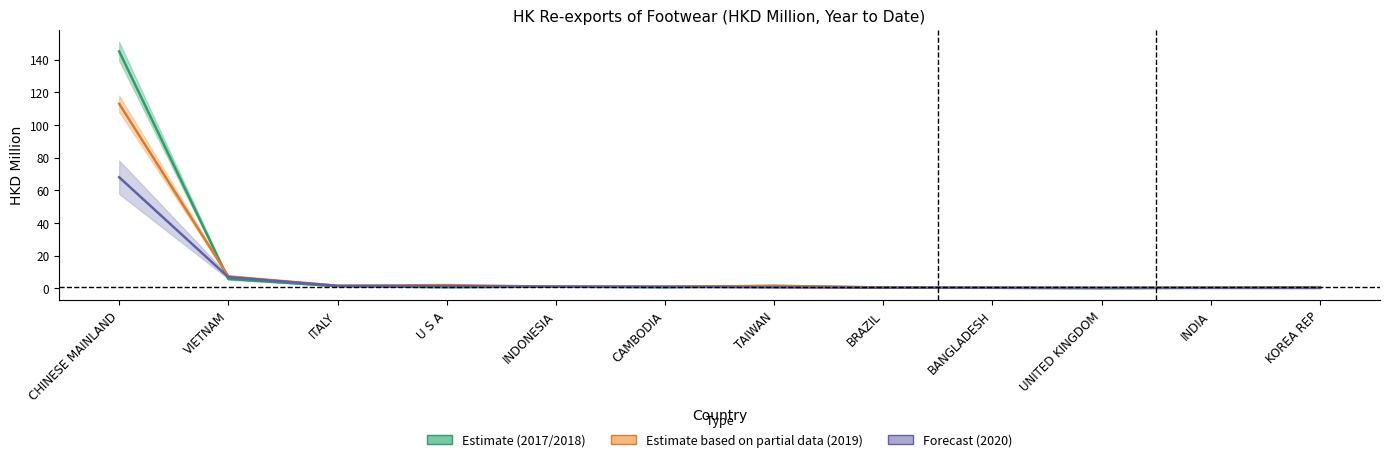

What is the sum of the 202011 (Forecast) values at ITALY and U S A?

2.7